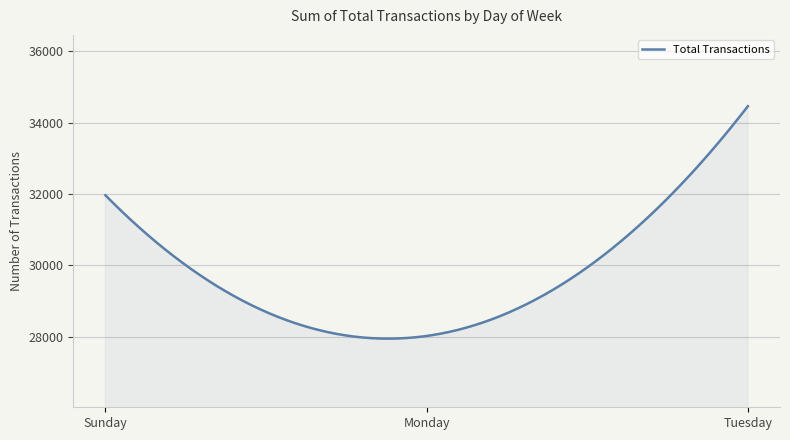

What is the minimum value shown in the chart?

27943.0